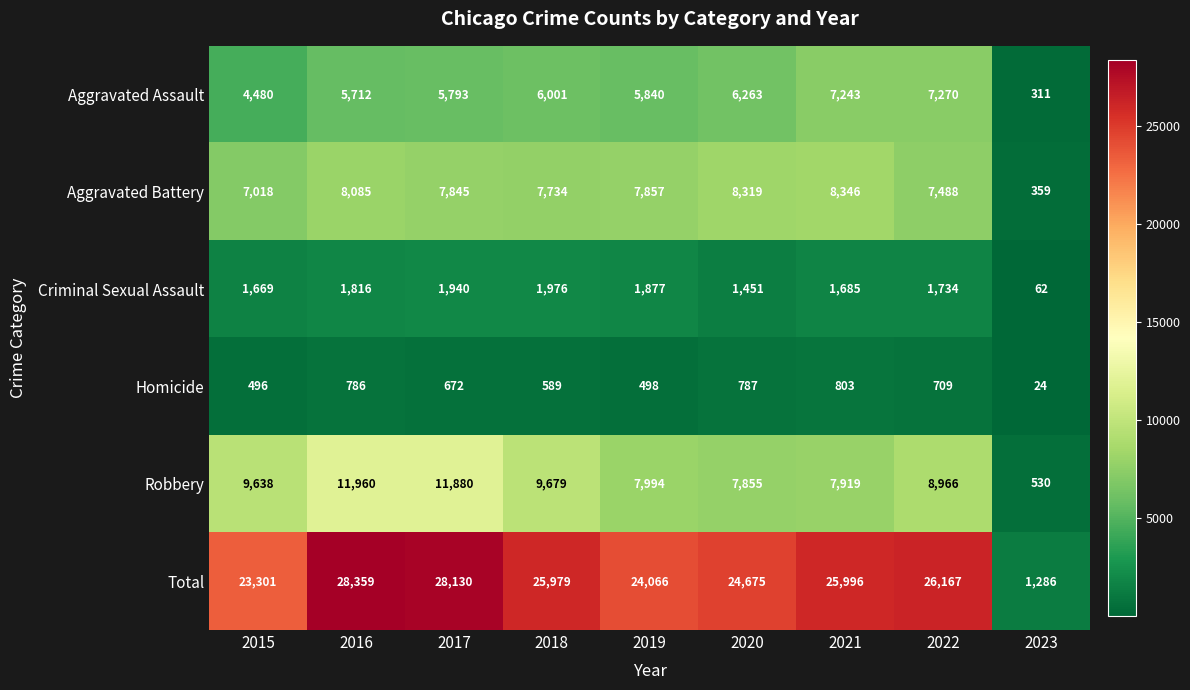

Which series has the largest total across all categories?

Total